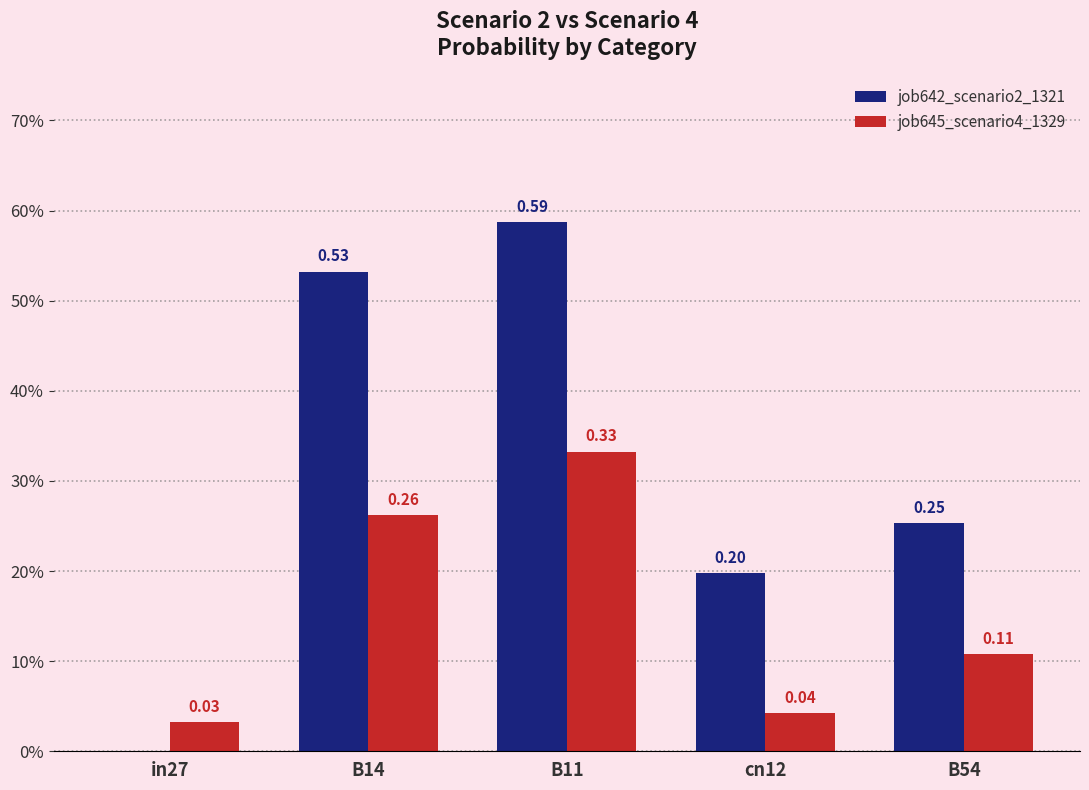

Are the bars horizontal?

No